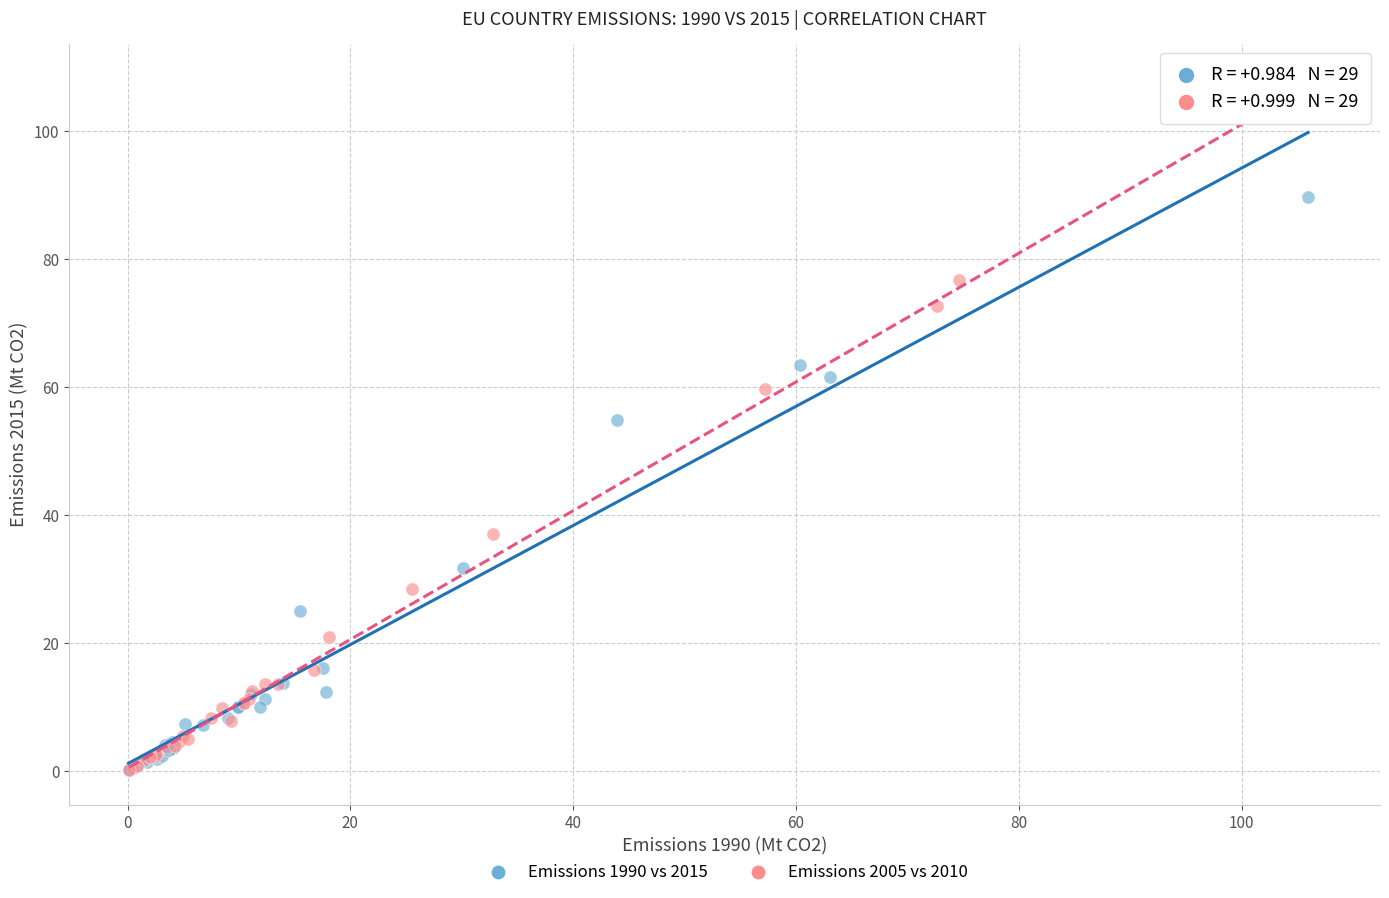

Which series contains the highest Y value?

Emissions 2005 vs 2010